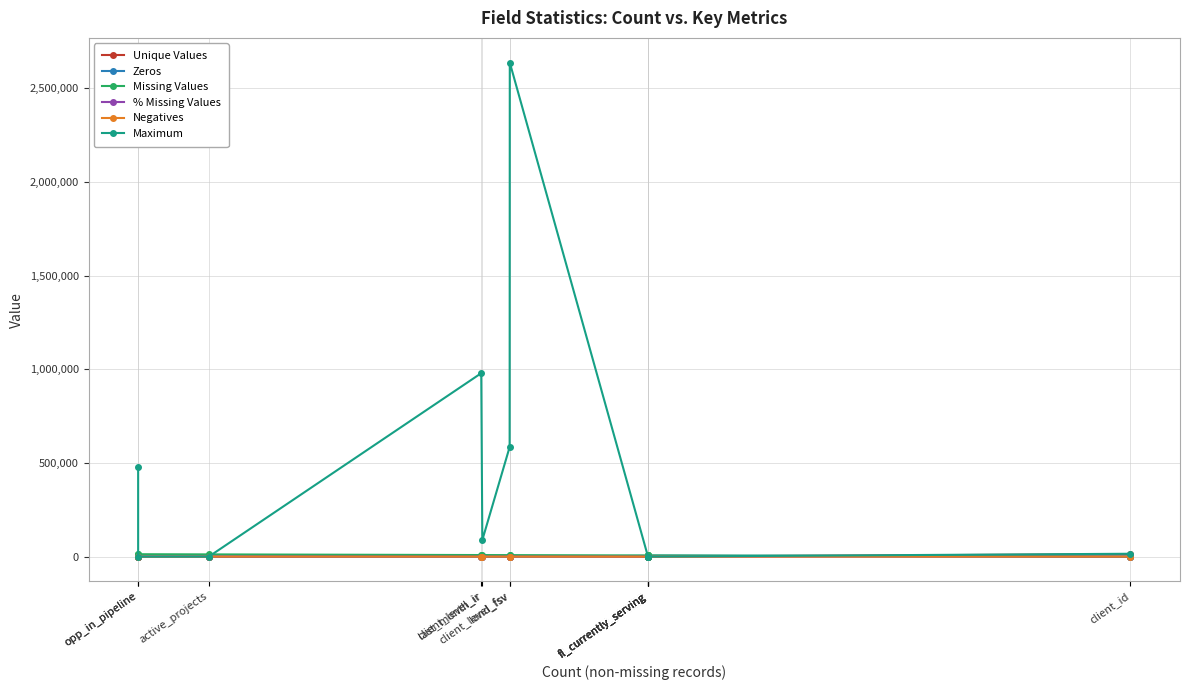

What is the label of the 10th point from the left?

fl_currently_serving